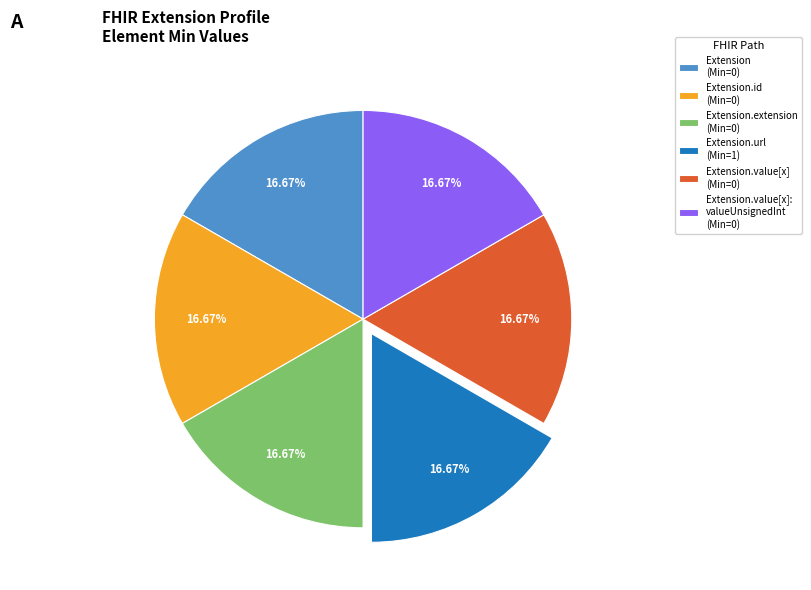

Does any single category account for the majority?

No